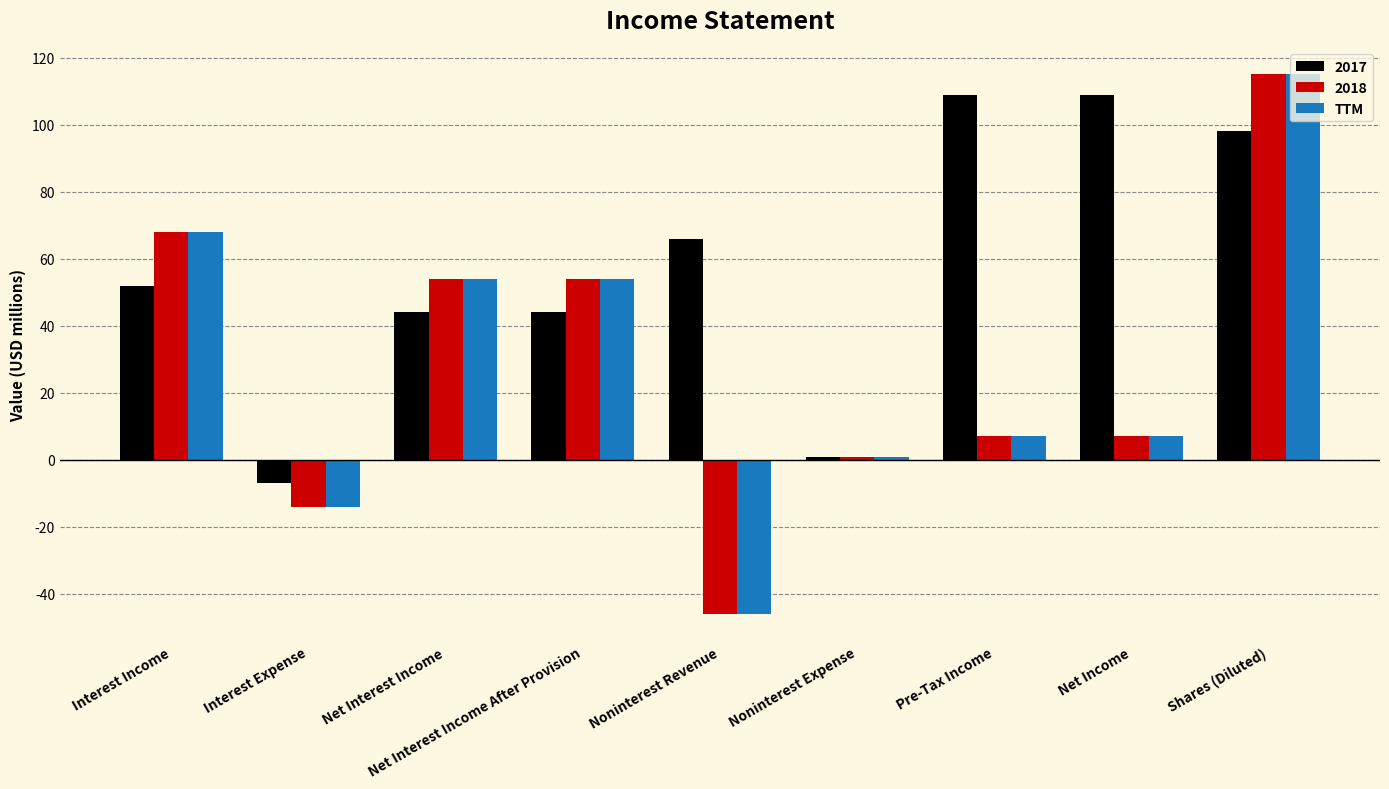

What is the spread (max minus min) of values at Shares (Diluted)?

17